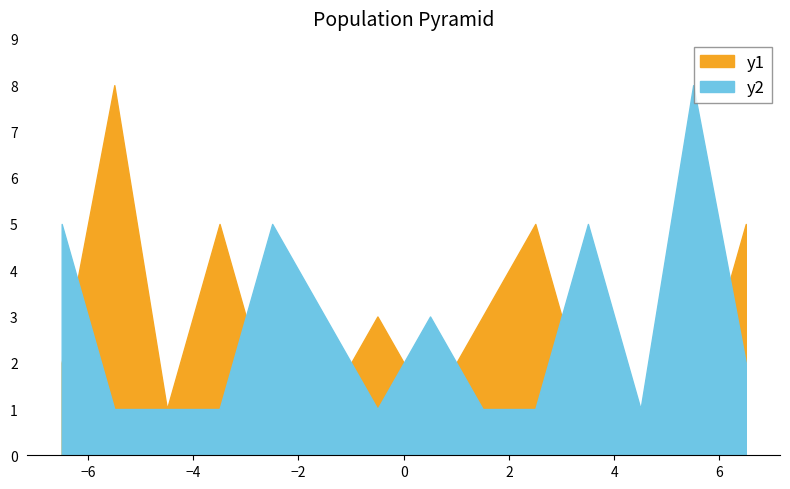

True or false: y2 and y1 cross at least once.

False